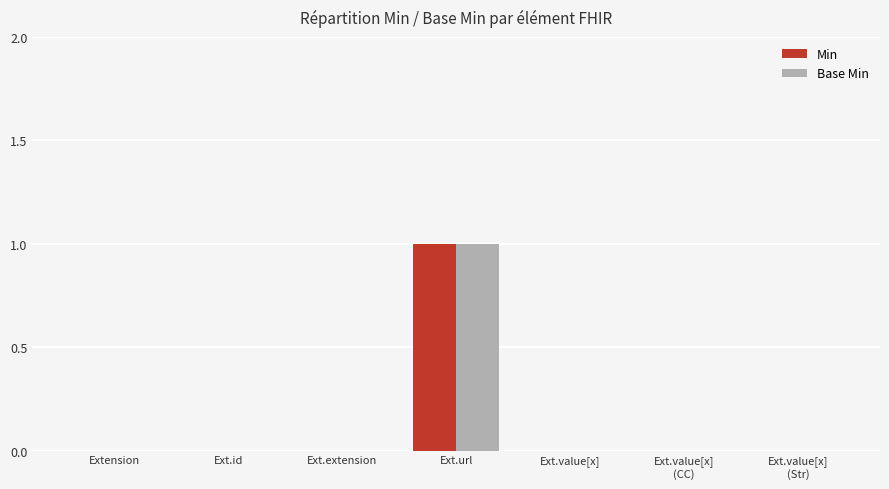

Are the bars horizontal?

No